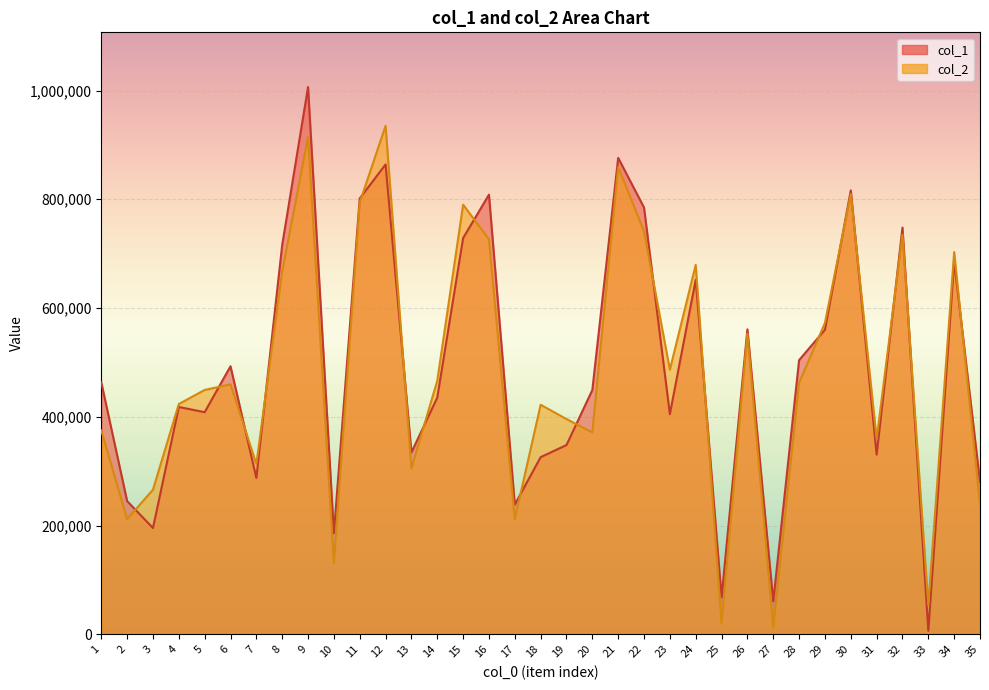

What are all the series names shown in the legend?

col_1, col_2